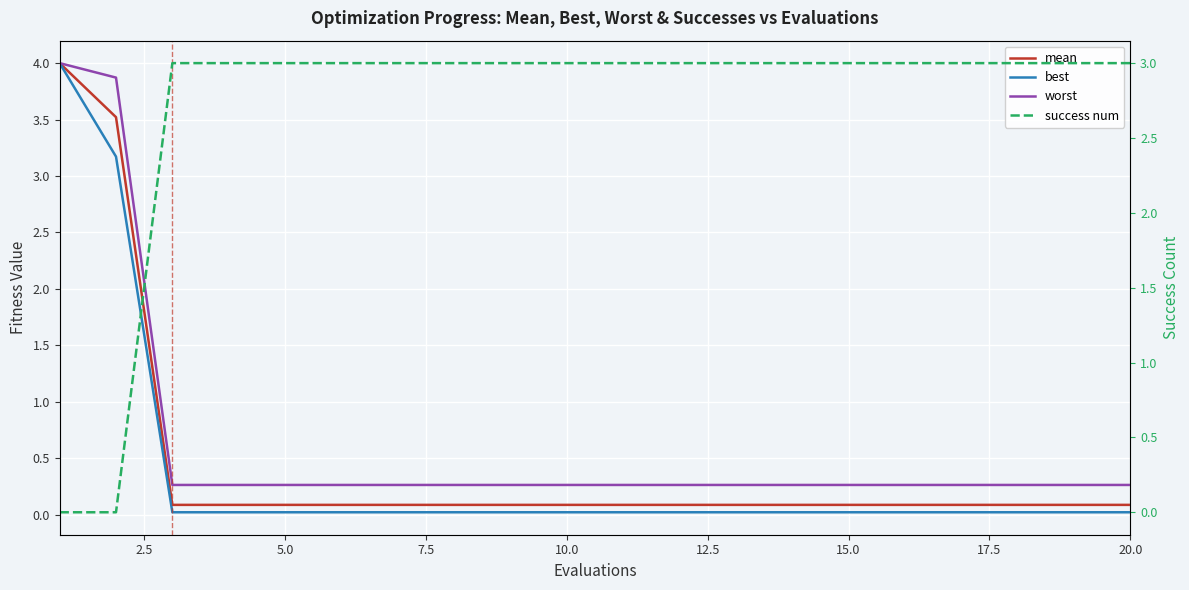

At which label is worst closest to 2?

5.0